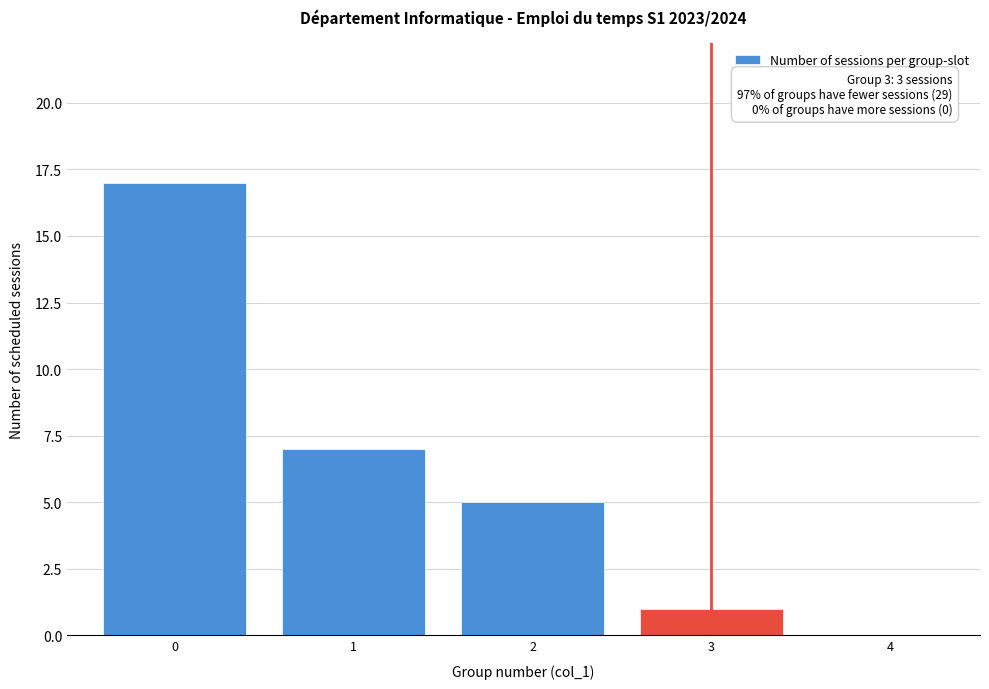

Reading left to right, transcribe all the data shown in this chart.

0=17	1=7	2=5	3=1	4=0